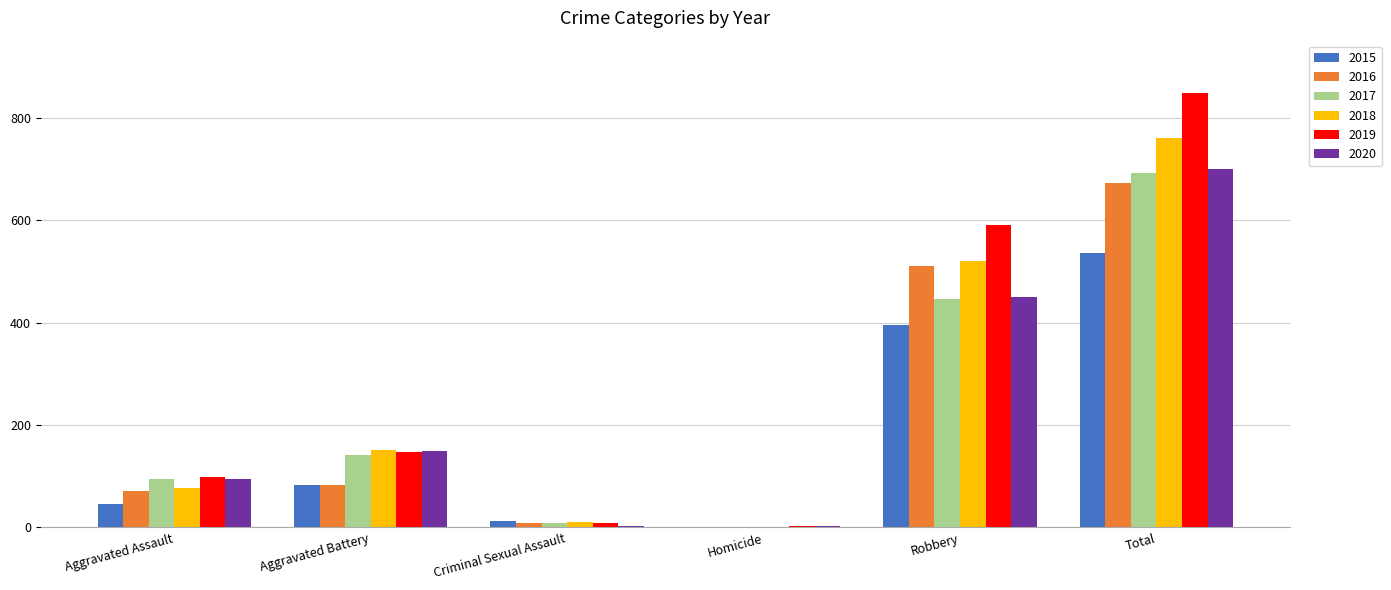

Between Aggravated Assault and Robbery, which series saw the biggest shift?

2019